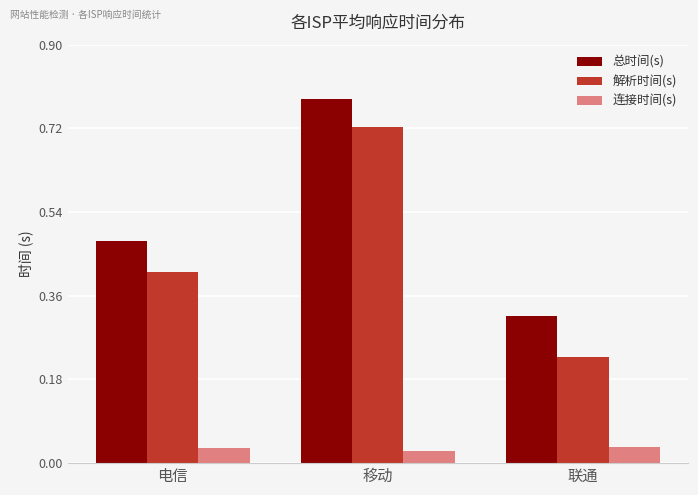

Which series has the largest total across all categories?

总时间(s)